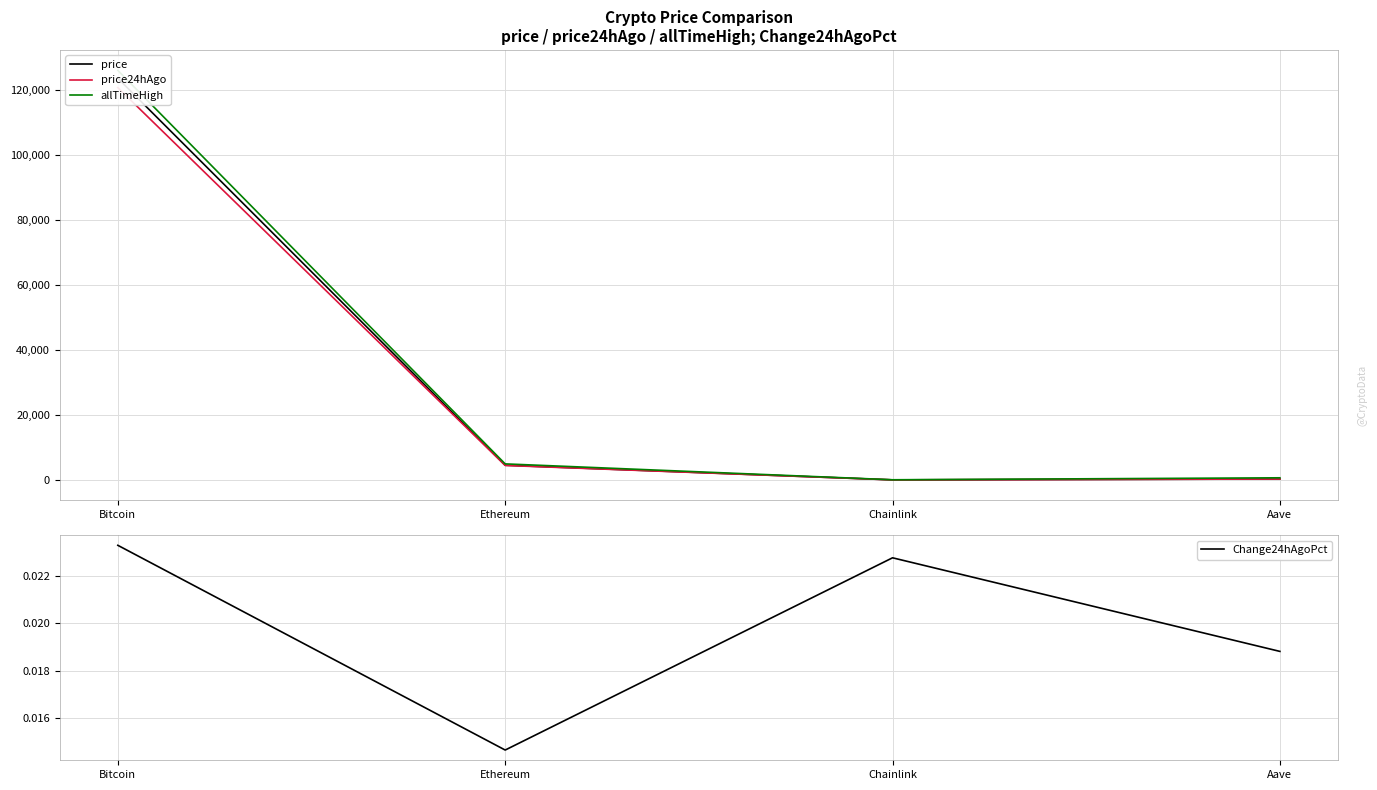

True or false: price24hAgo and price intersect in this chart.

False